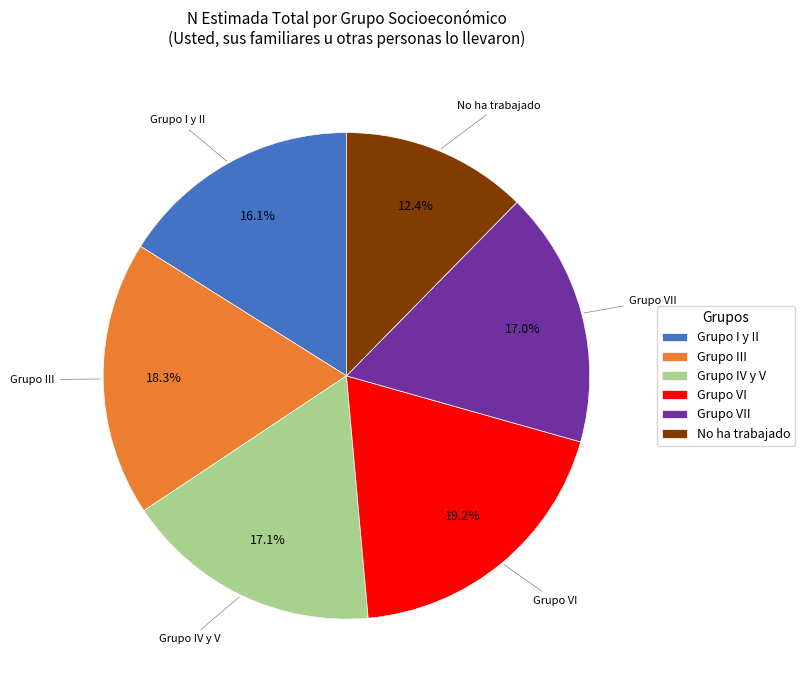

Does any single category account for the majority?

No